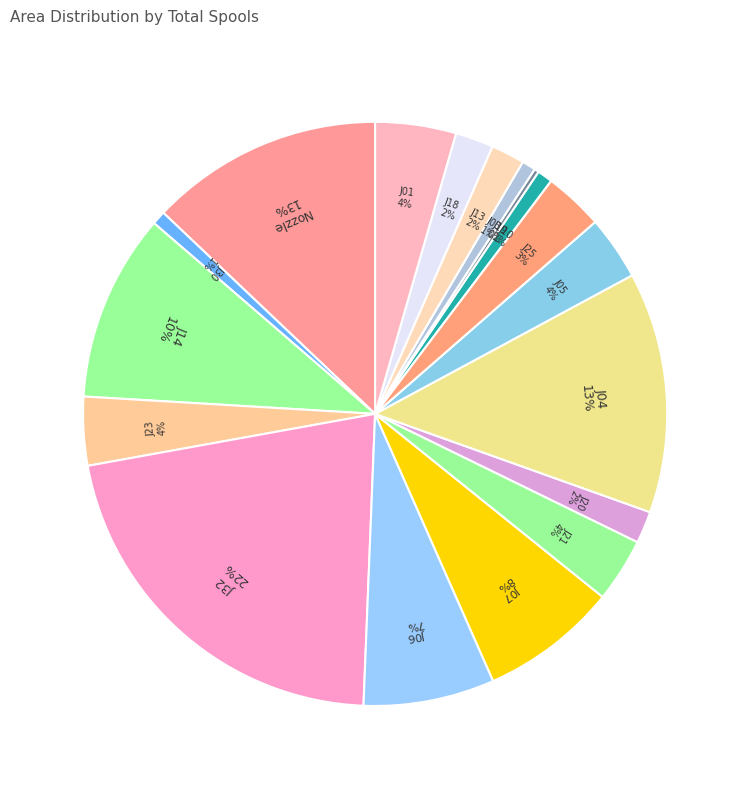

To the nearest percent, what is the difference between the J25 and Nozzle slice percentages?

10%